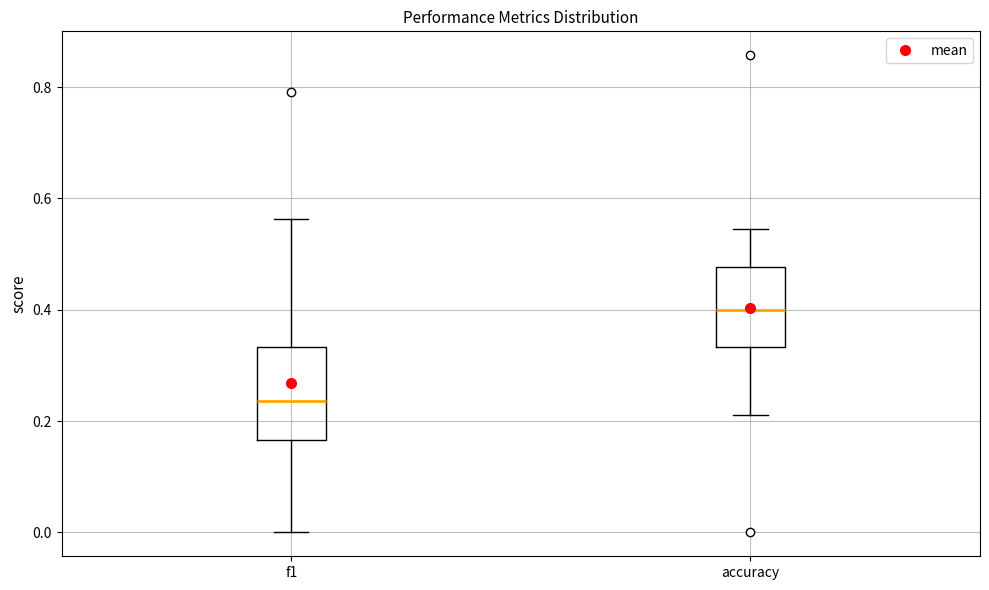

Reading left to right, transcribe this box plot: for each box, give where its median line is, the range the box spans, and where its two whiskers end, as read against the y-axis. The values are not printed on the chart, so give them approximately, as read against the axis.

f1: median 0.24, box 0.16 to 0.34, whiskers 0.00 to 0.56
accuracy: median 0.40, box 0.34 to 0.48, whiskers 0.22 to 0.54